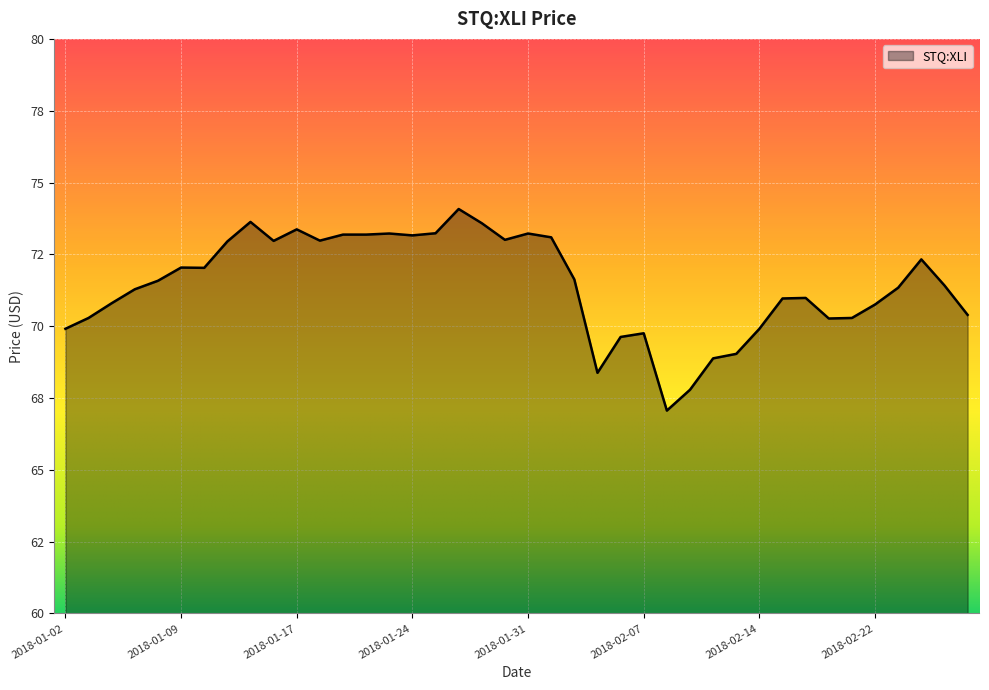

List the labels in order of value, smallest first.

2018-02-08, 2018-02-09, 2018-02-05, 2018-02-12, 2018-02-13, 2018-02-06, 2018-02-07, 2018-01-02, 2018-02-14, 2018-02-20, 2018-01-03, 2018-02-21, 2018-02-28, 2018-02-22, 2018-01-04, 2018-02-15, 2018-02-16, 2018-01-05, 2018-02-23, 2018-02-27, 2018-01-08, 2018-02-02, 2018-01-10, 2018-01-09, 2018-02-26, 2018-01-11, 2018-01-16, 2018-01-18, 2018-01-30, 2018-02-01, 2018-01-24, 2018-01-19, 2018-01-22, 2018-01-23, 2018-01-31, 2018-01-25, 2018-01-17, 2018-01-29, 2018-01-12, 2018-01-26